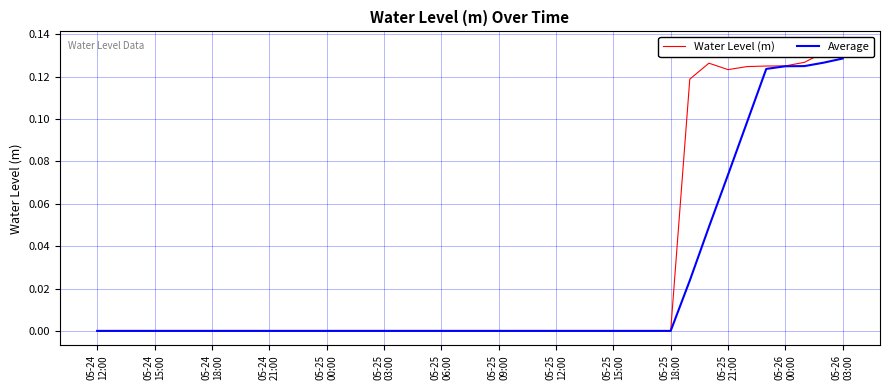

What is the label of the 29th point from the right?

05-25
21:00